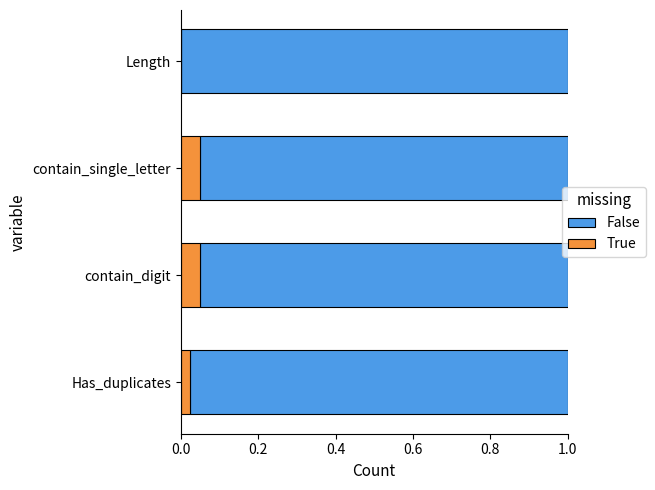

True or false: True has a value of 0.0 at Length.

True